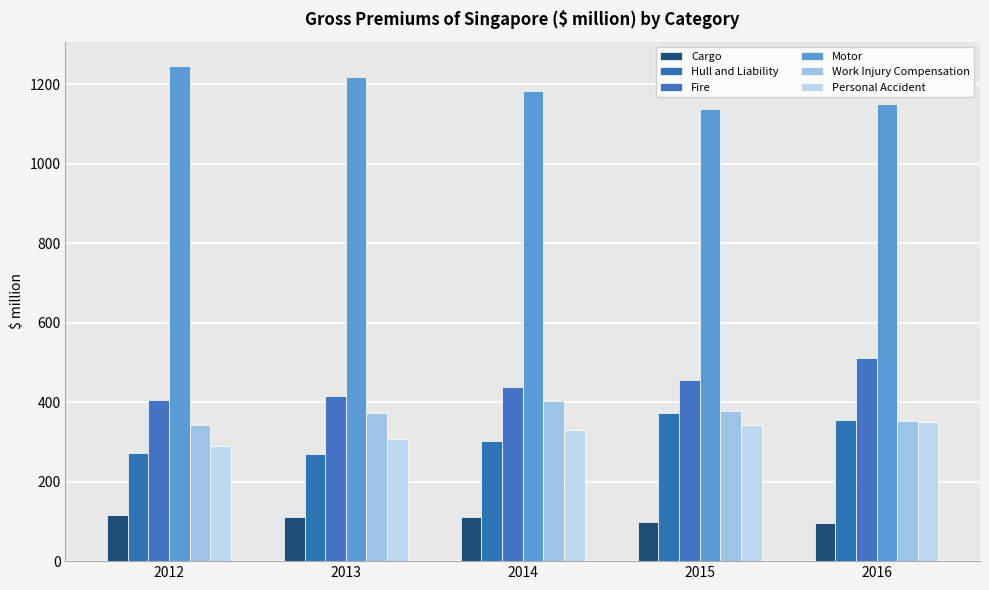

Reading right to left, what are all the values shown in this chart?

Cargo: 95.2	99.7	110.8	111.6	116.7
Hull and Liability: 354.4	373.3	302.5	269.5	273.1
Fire: 510.1	456.1	437.8	415.5	405.6
Motor: 1150.7	1137.3	1182.8	1218.2	1244.8
Work Injury Compensation: 353.7	376.7	401.8	373.8	343.8
Personal Accident: 350.8	342.4	329.9	306.2	290.5